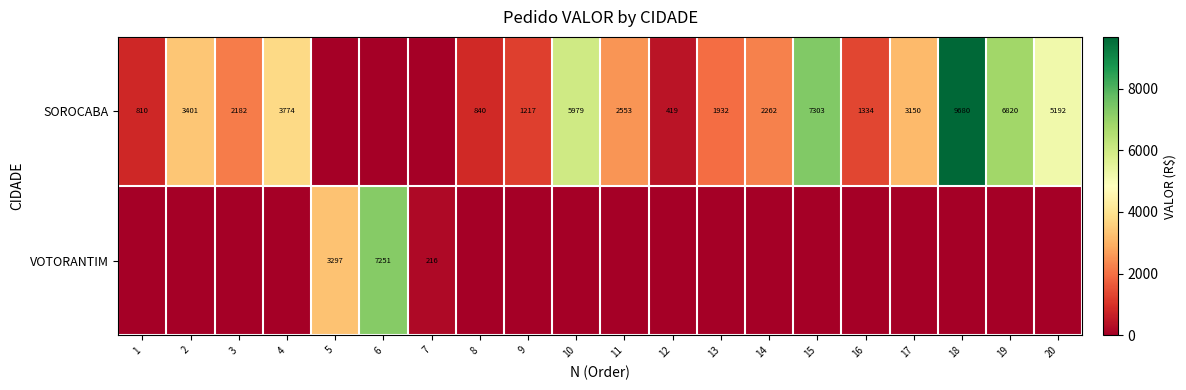

The value of VOTORANTIM at 7 is 290. True or false?

False